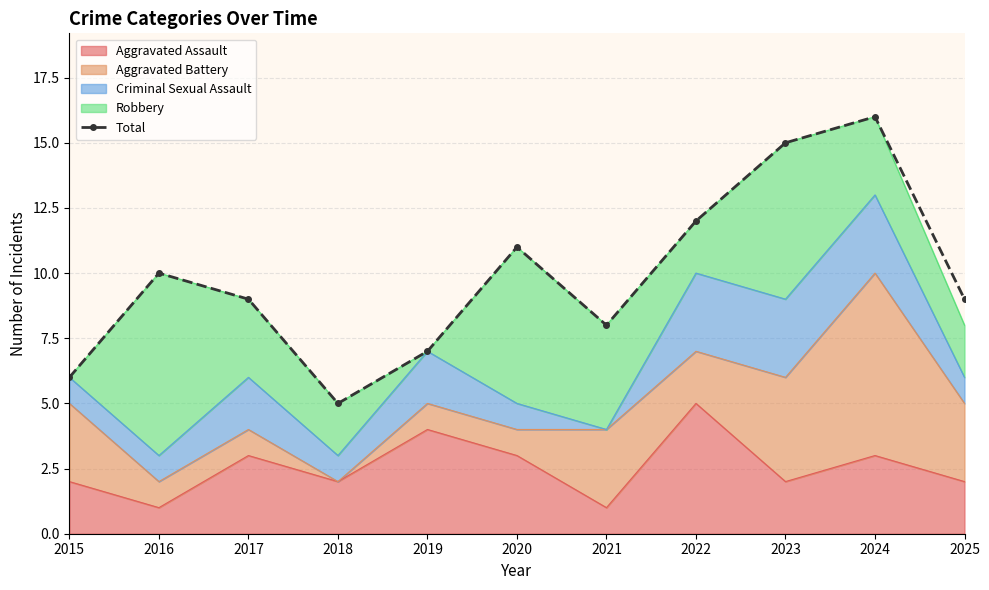

How many interior local valleys (lower than both neighbors) does the data have?

2